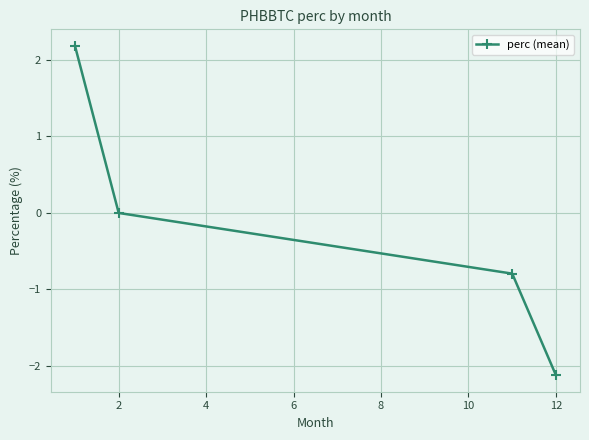

Reading left to right, what are all the values shown in this chart?

2.2	0.0	-0.8	-2.1